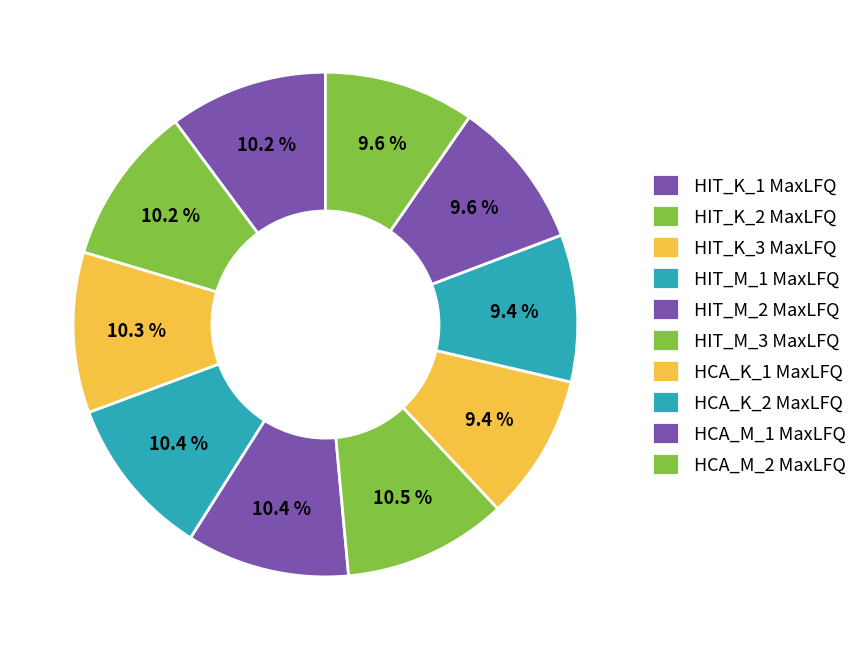

The HCA_K_1 MaxLFQ slice represents 9% of the pie. True or false?

True